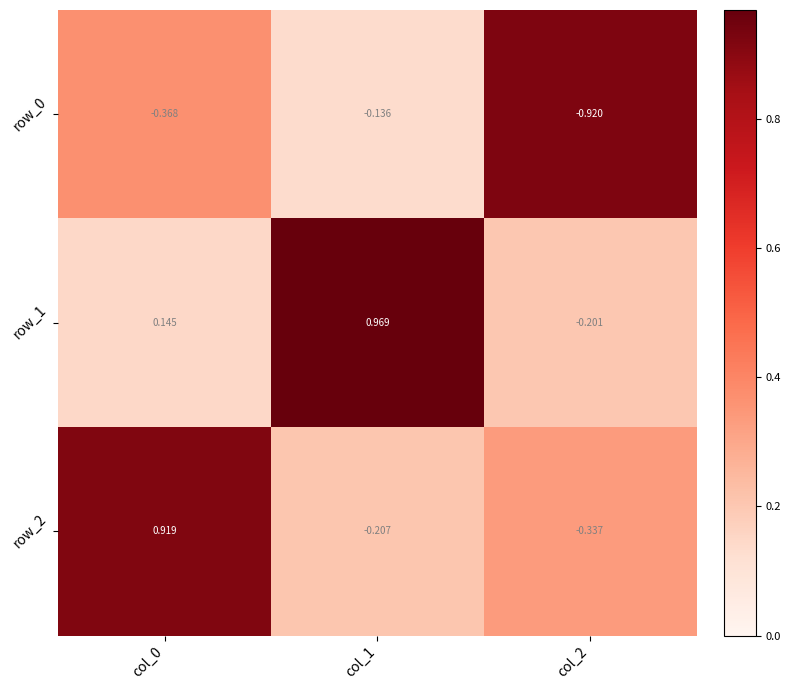

Count the number of data series in this chart.

3